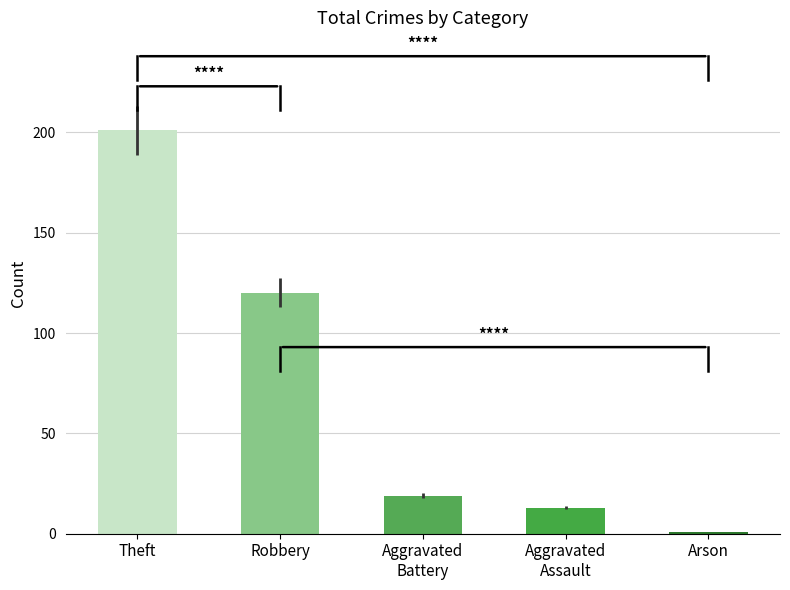

Does the chart contain stacked bars?

No